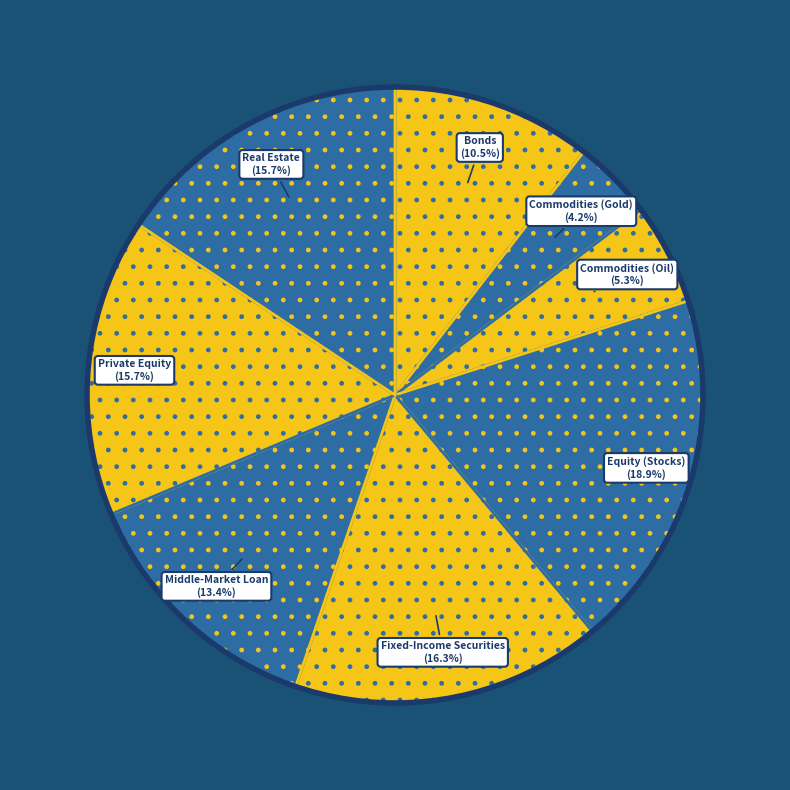

To the nearest percent, what is the difference between the largest and smallest slice percentages?

15%